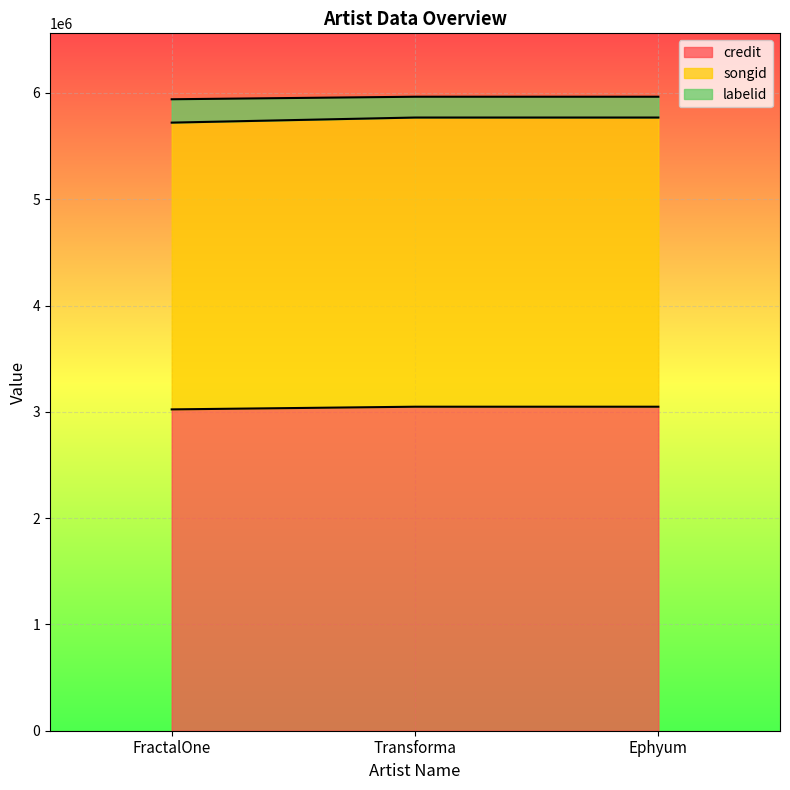

How many distinct data groups are displayed?

3